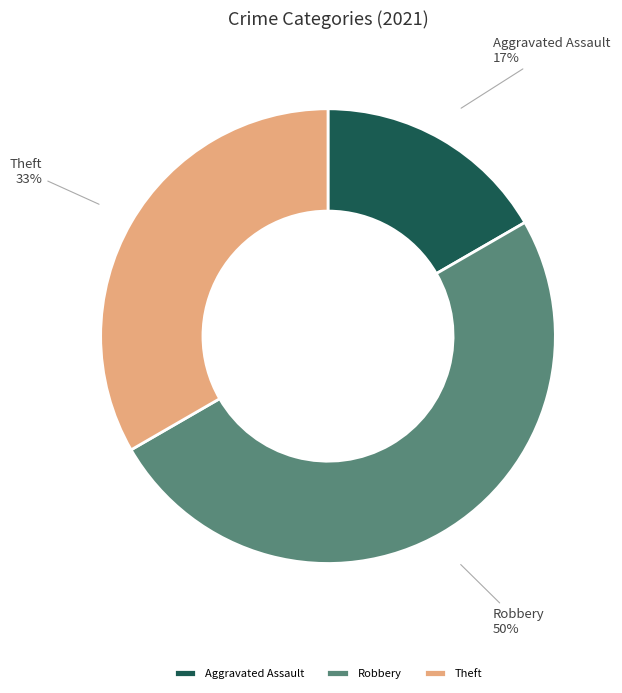

Which slice is the largest?

Robbery